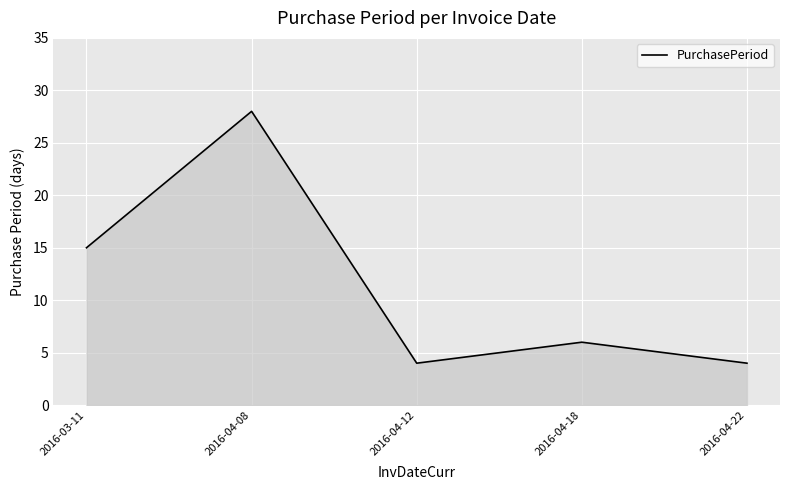

How many interior local peaks (higher than both neighbors) does the data have?

2